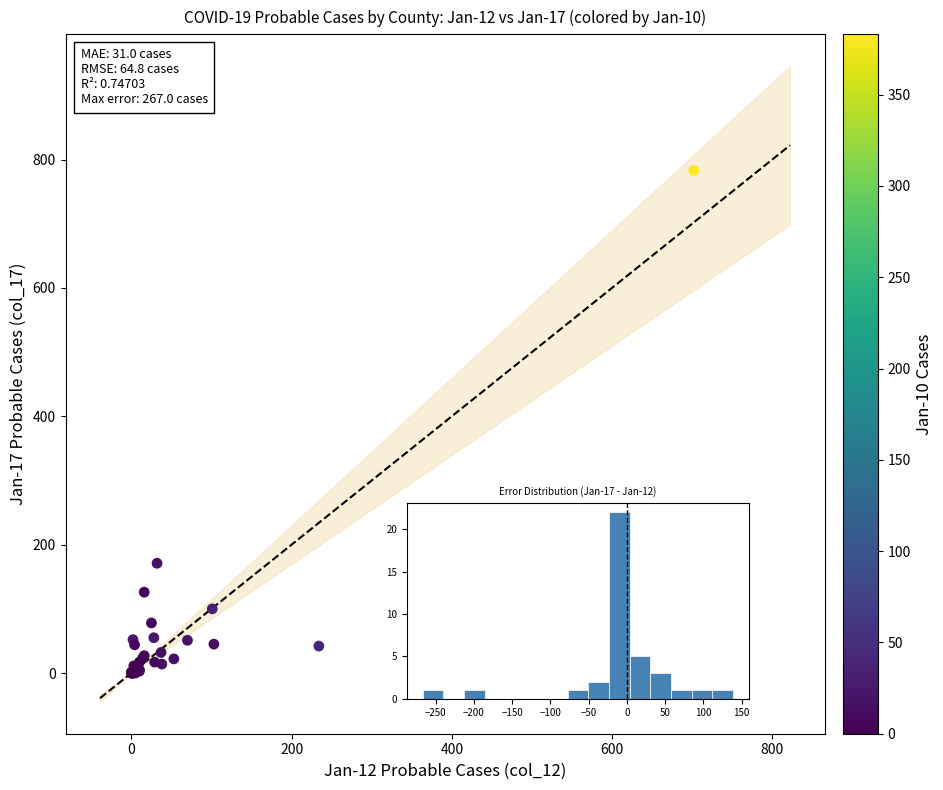

What Y value in the scatter plot is closest to 391?

197